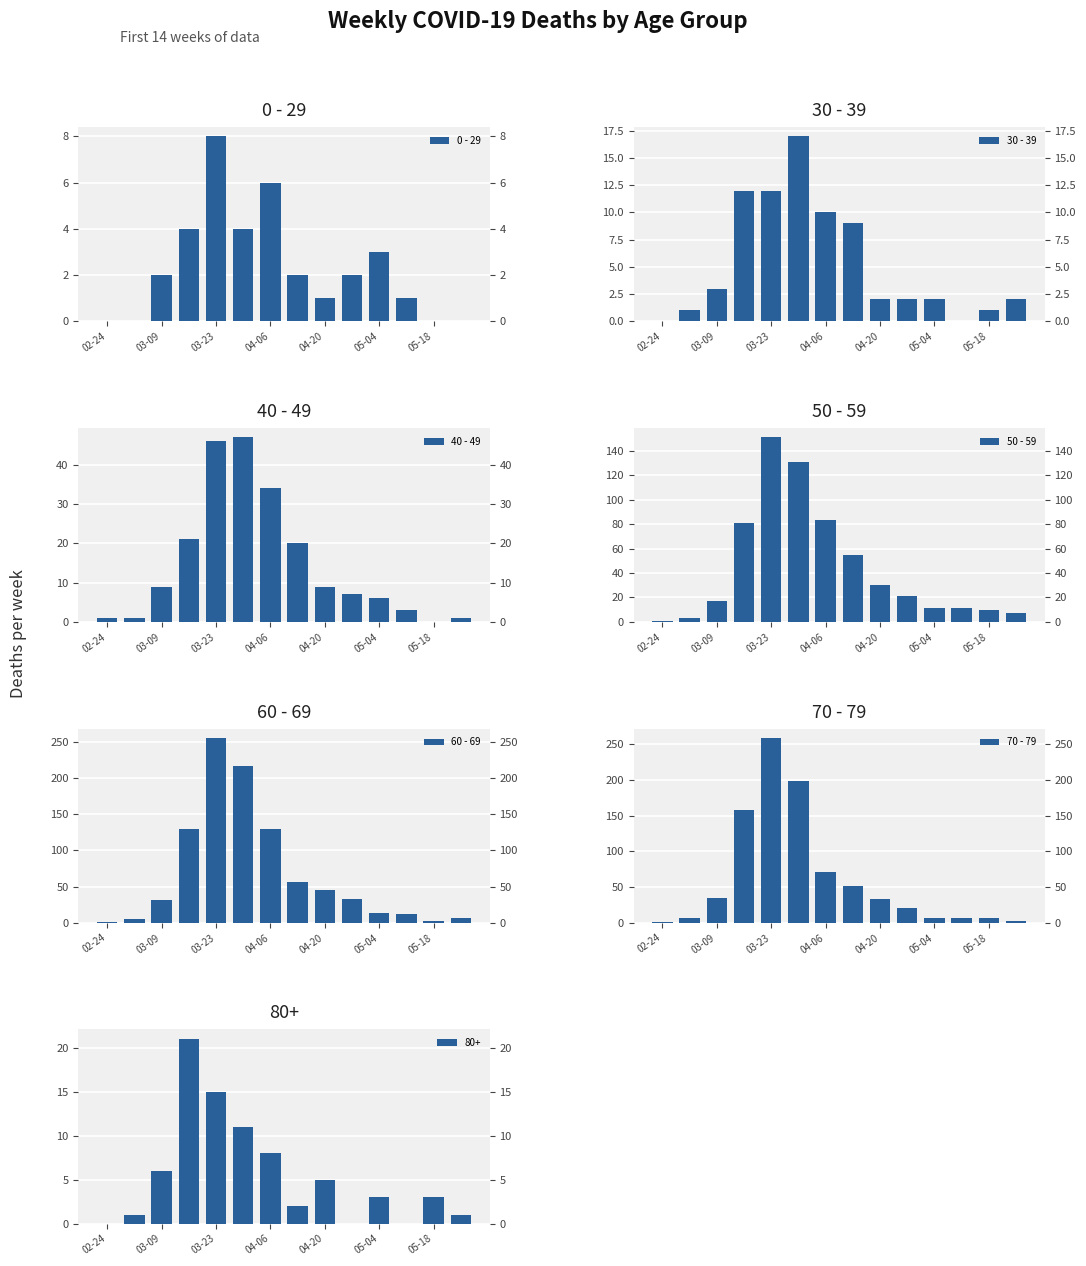

Which series has the largest total across all categories?

60 - 69